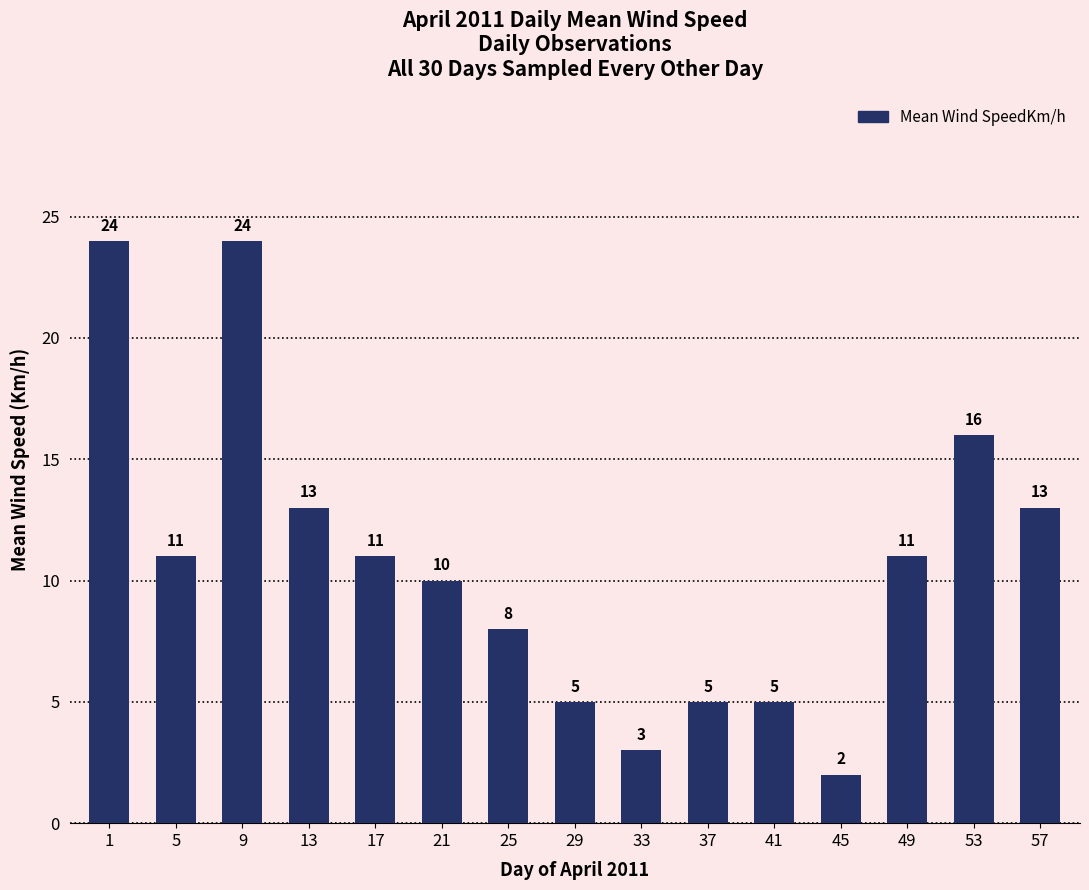

What is the ratio of the value at 57 to the value at 53?

0.8